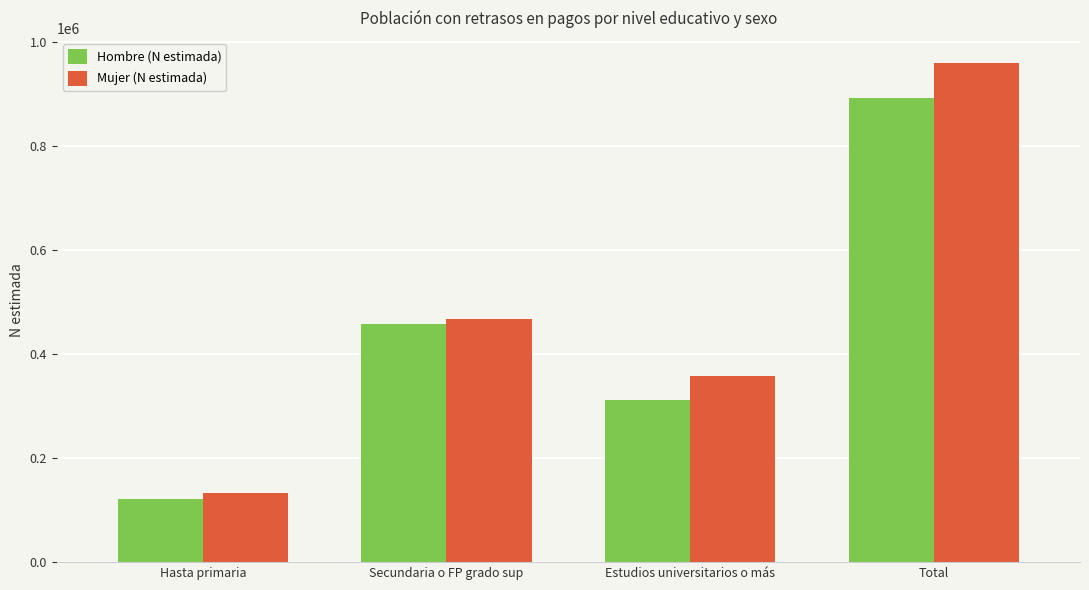

The Hombre (N estimada) series shows 122089 at Hasta primaria. True or false?

True